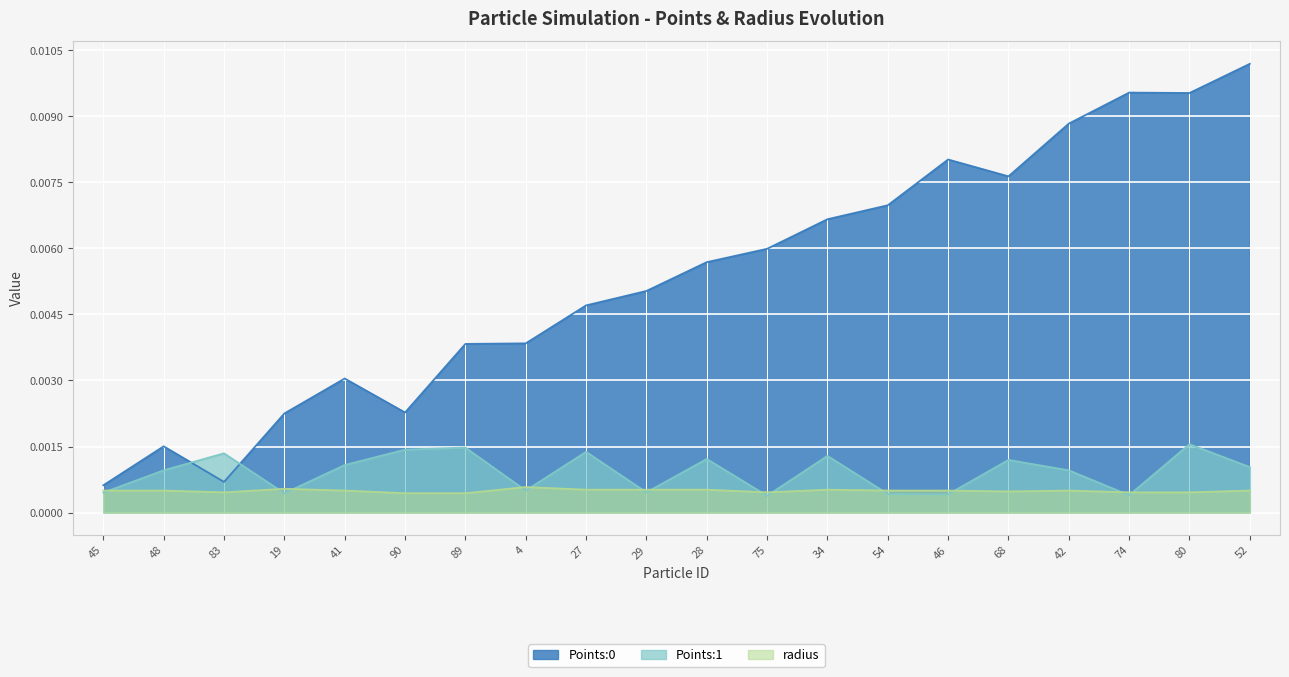

In radius, how many points are lower than both neighbors (excluding endpoints)?

3